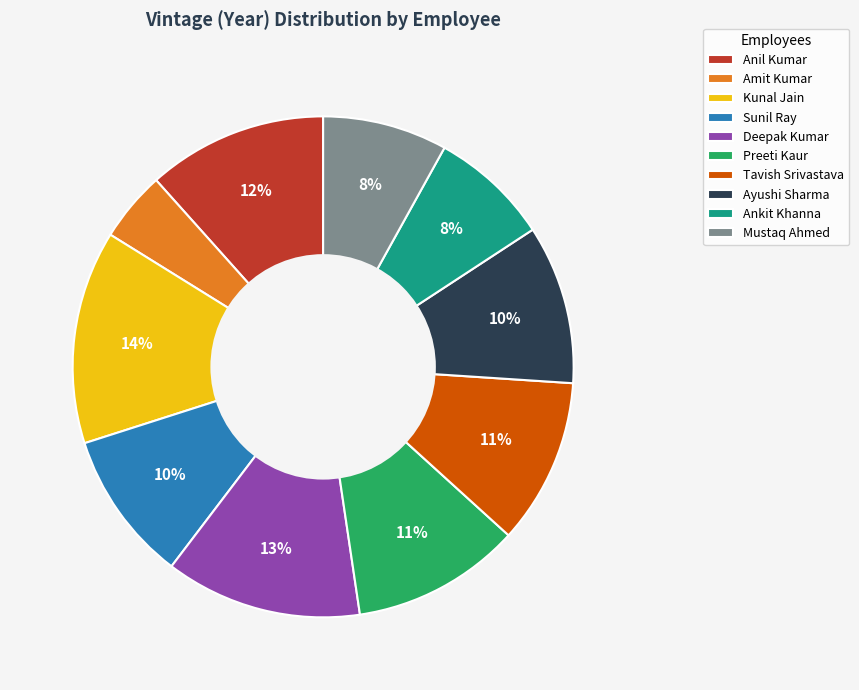

To the nearest percent, what portion does Ankit Khanna represent?

8%